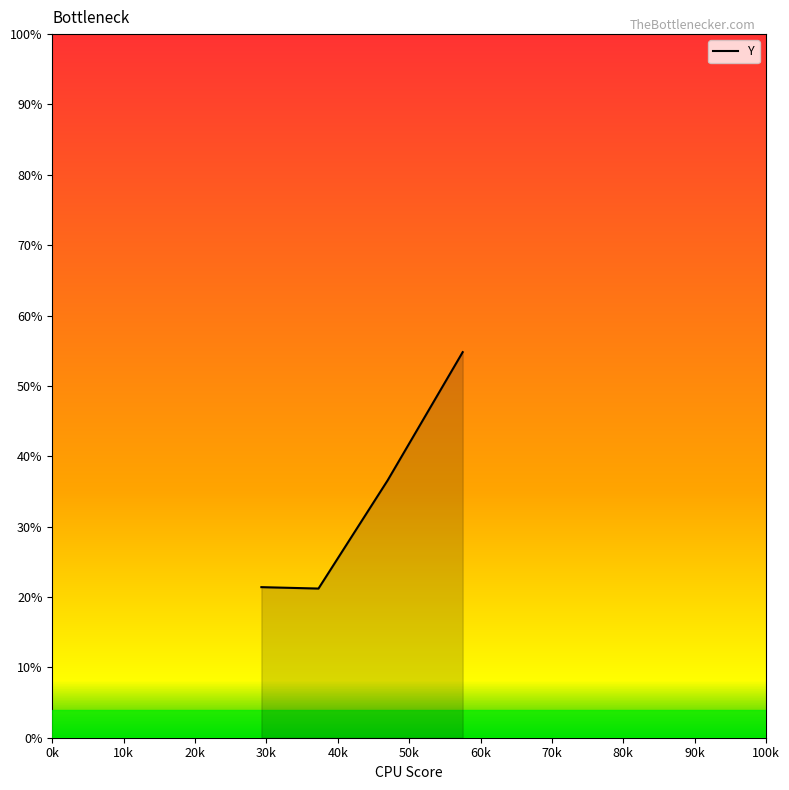

What is the smallest value displayed?

21.2